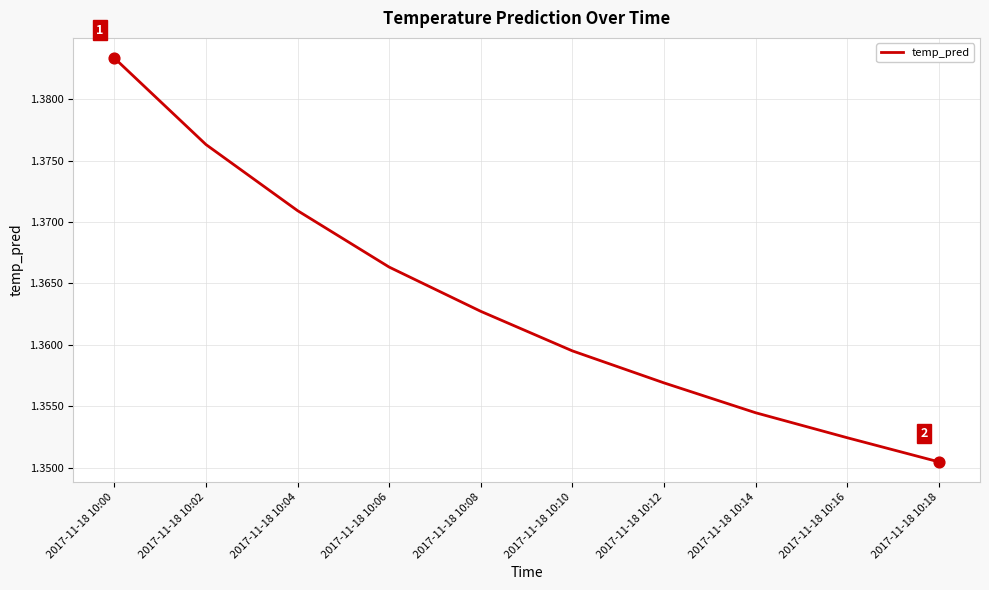

Between 2017-11-18 10:06 and 2017-11-18 10:00, which is larger?

2017-11-18 10:00